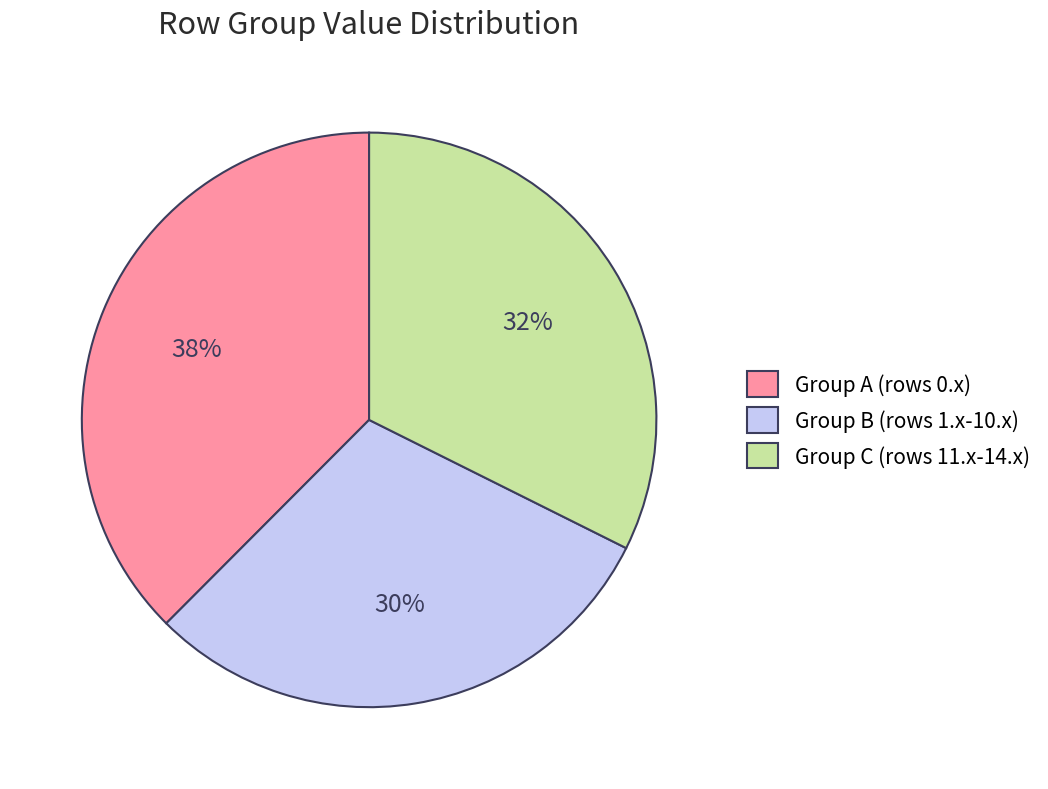

To the nearest percent, what is the average slice percentage?

33%